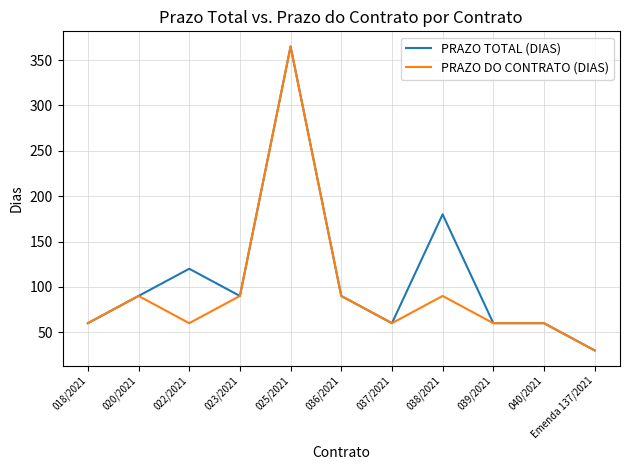

Which category has the highest value across all series?

025/2021